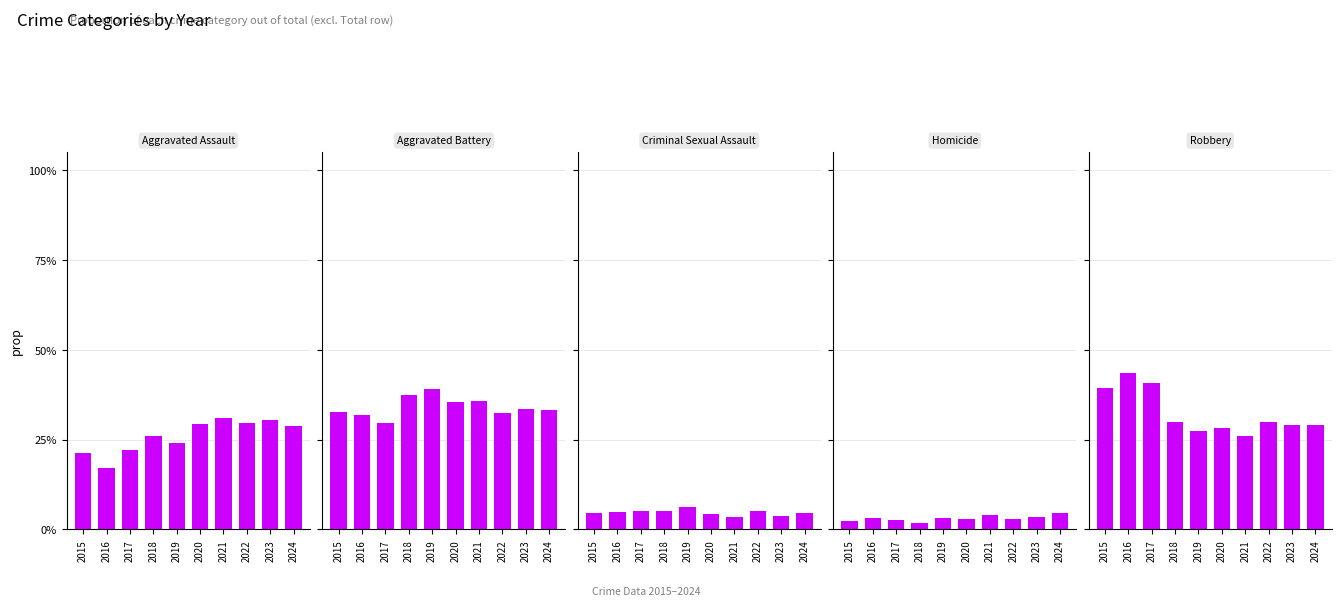

Reading left to right, list all the values displayed in this chart.

Aggravated Assault: 2015=21.2	2016=17.0	2017=22.1	2018=25.9	2019=24.0	2020=29.2	2021=31.0	2022=29.5	2023=30.3	2024=28.7
Aggravated Battery: 2015=32.6	2016=31.7	2017=29.6	2018=37.3	2019=39.1	2020=35.4	2021=35.7	2022=32.5	2023=33.4	2024=33.3
Criminal Sexual Assault: 2015=4.5	2016=4.7	2017=5.0	2018=5.0	2019=6.2	2020=4.3	2021=3.4	2022=5.2	2023=3.8	2024=4.6
Homicide: 2015=2.3	2016=3.2	2017=2.6	2018=1.9	2019=3.3	2020=2.9	2021=3.9	2022=2.8	2023=3.4	2024=4.4
Robbery: 2015=39.4	2016=43.4	2017=40.7	2018=29.8	2019=27.3	2020=28.1	2021=25.9	2022=30.0	2023=29.1	2024=29.0